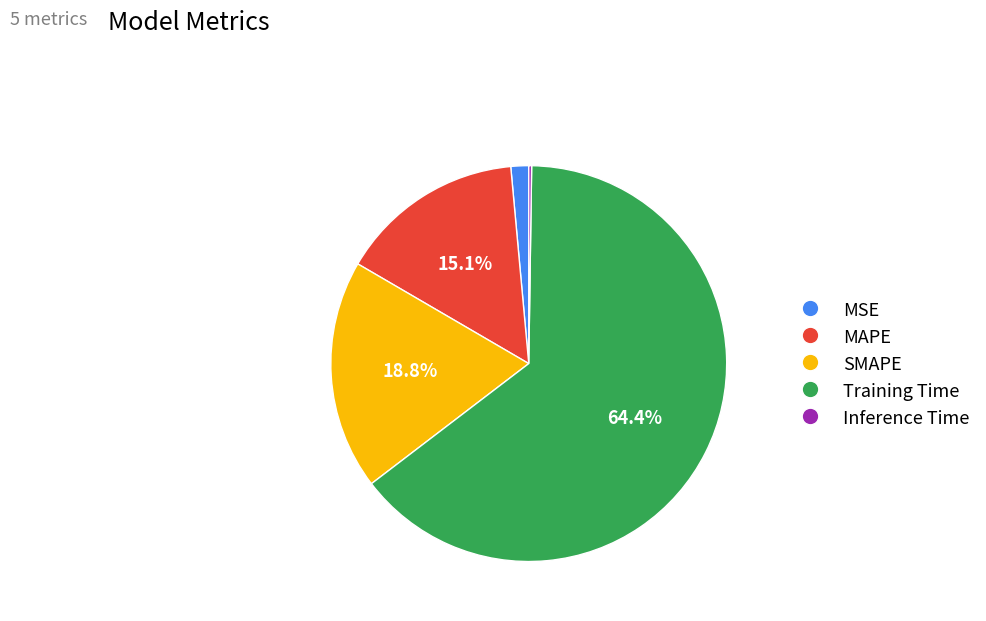

Between Training Time and SMAPE, which is larger?

Training Time